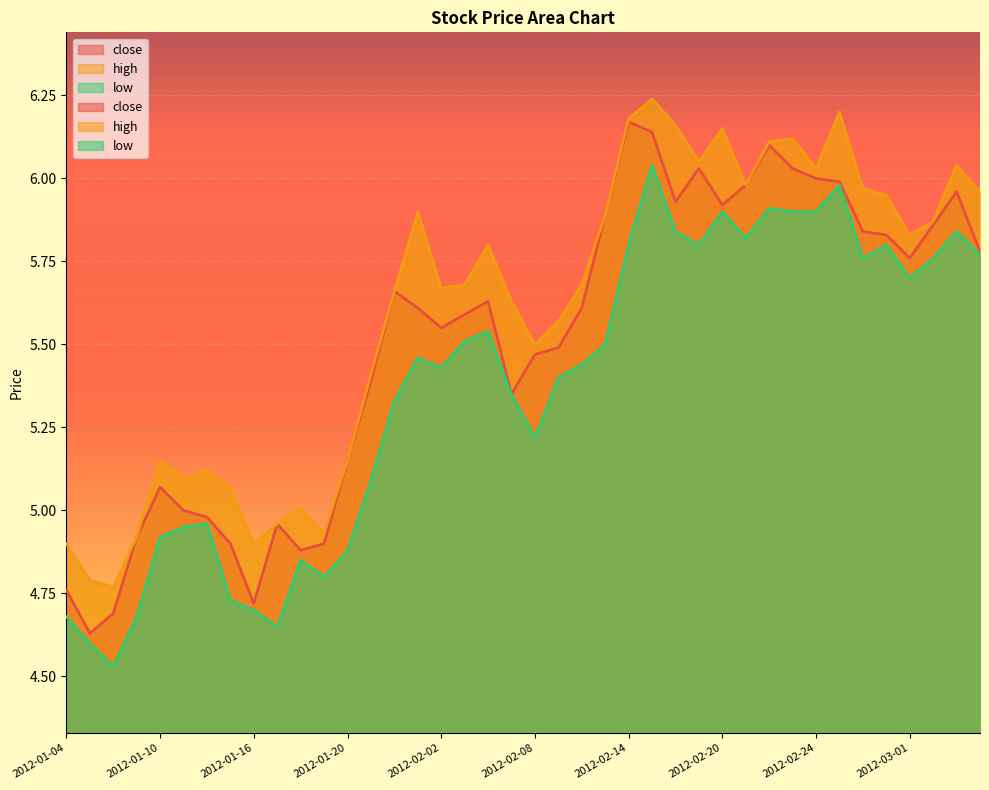

True or false: high and close cross at least once.

False